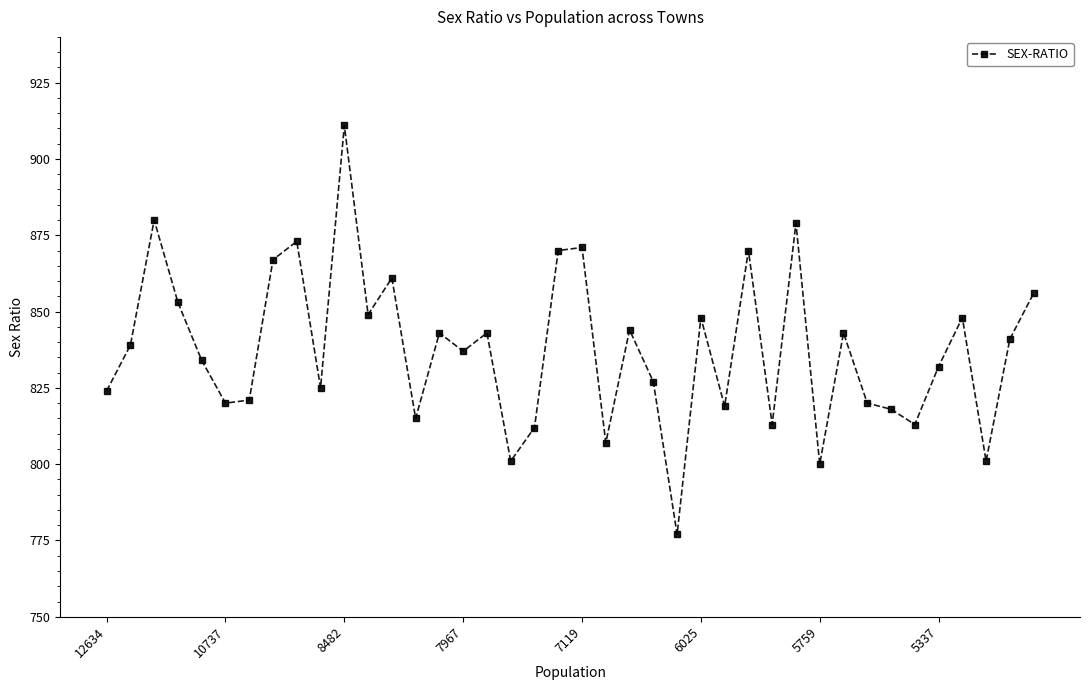

Reading right to left, extract all data points from this chart.

856	841	801	848	832	813	818	820	843	800	879	813	870	819	848	777	827	844	807	871	870	812	801	843	837	843	815	861	849	911	825	873	867	821	820	834	853	880	839	824